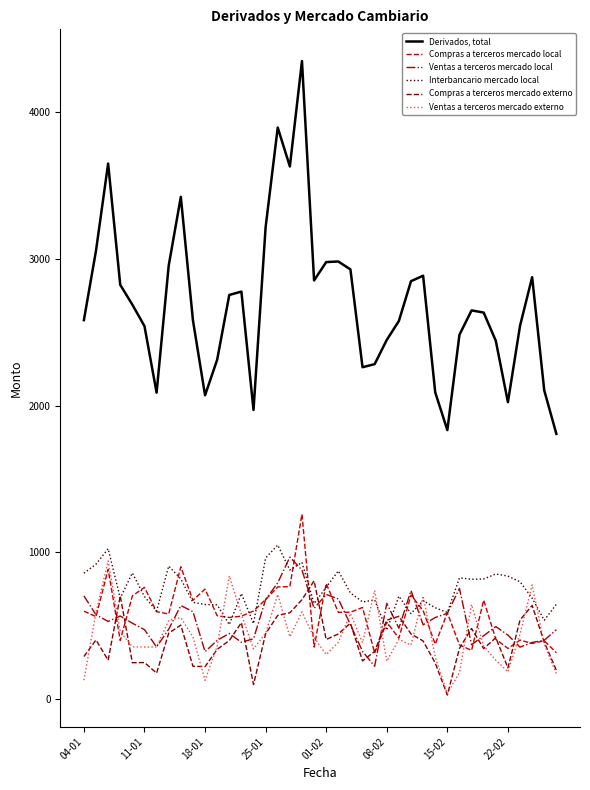

At how many categories does at least one series exceed 1525?

40